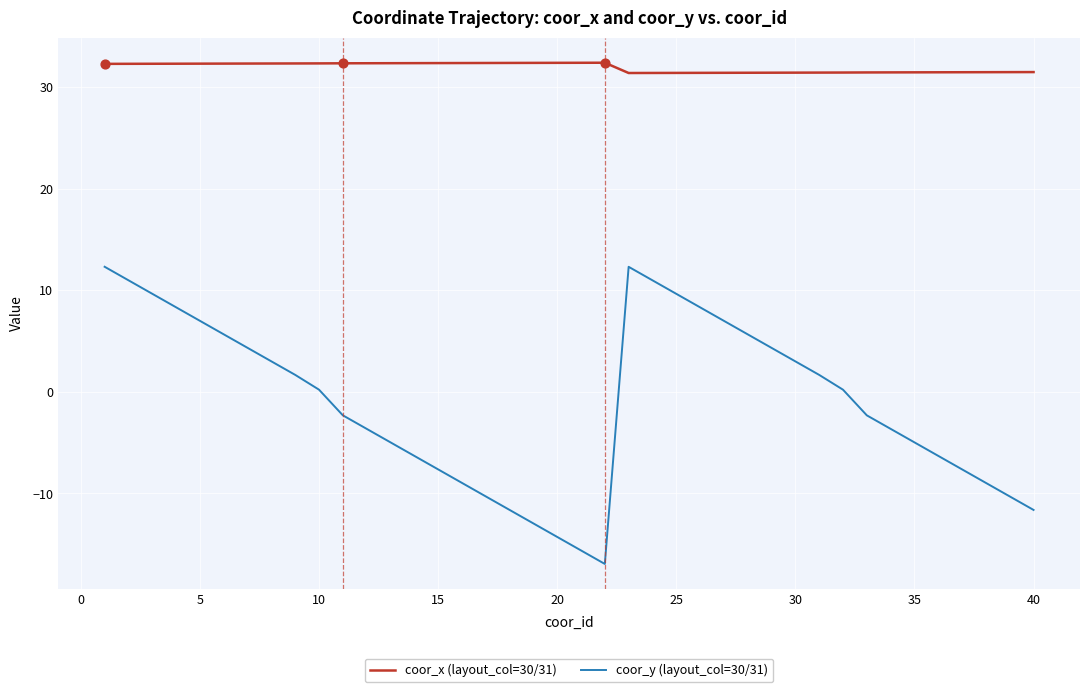

Which series has the largest total across all categories?

coor_x (layout_col=30/31)